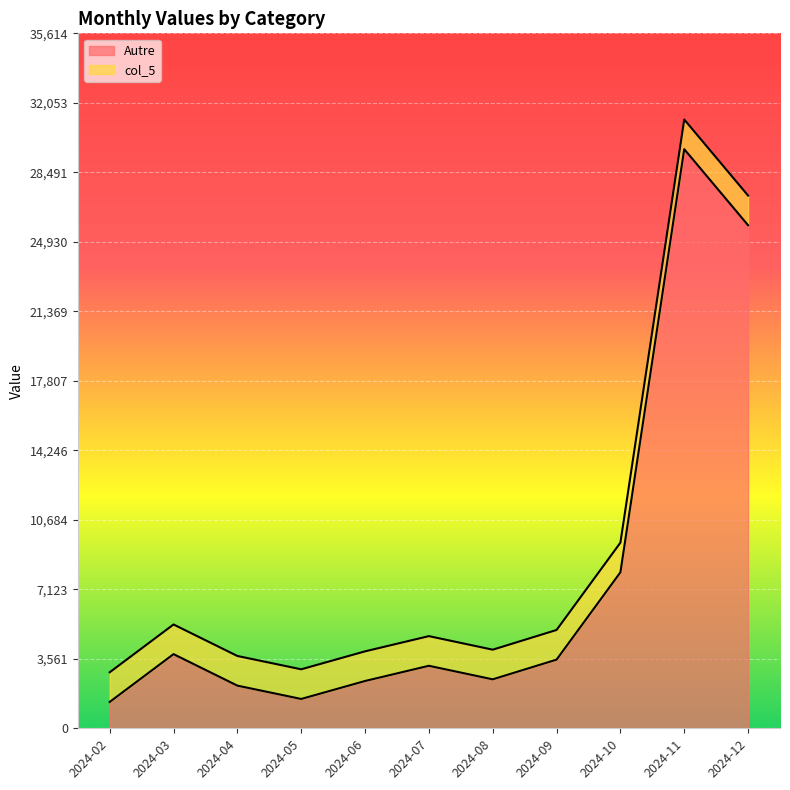

Which label corresponds to the smallest value in the chart?

2024-02